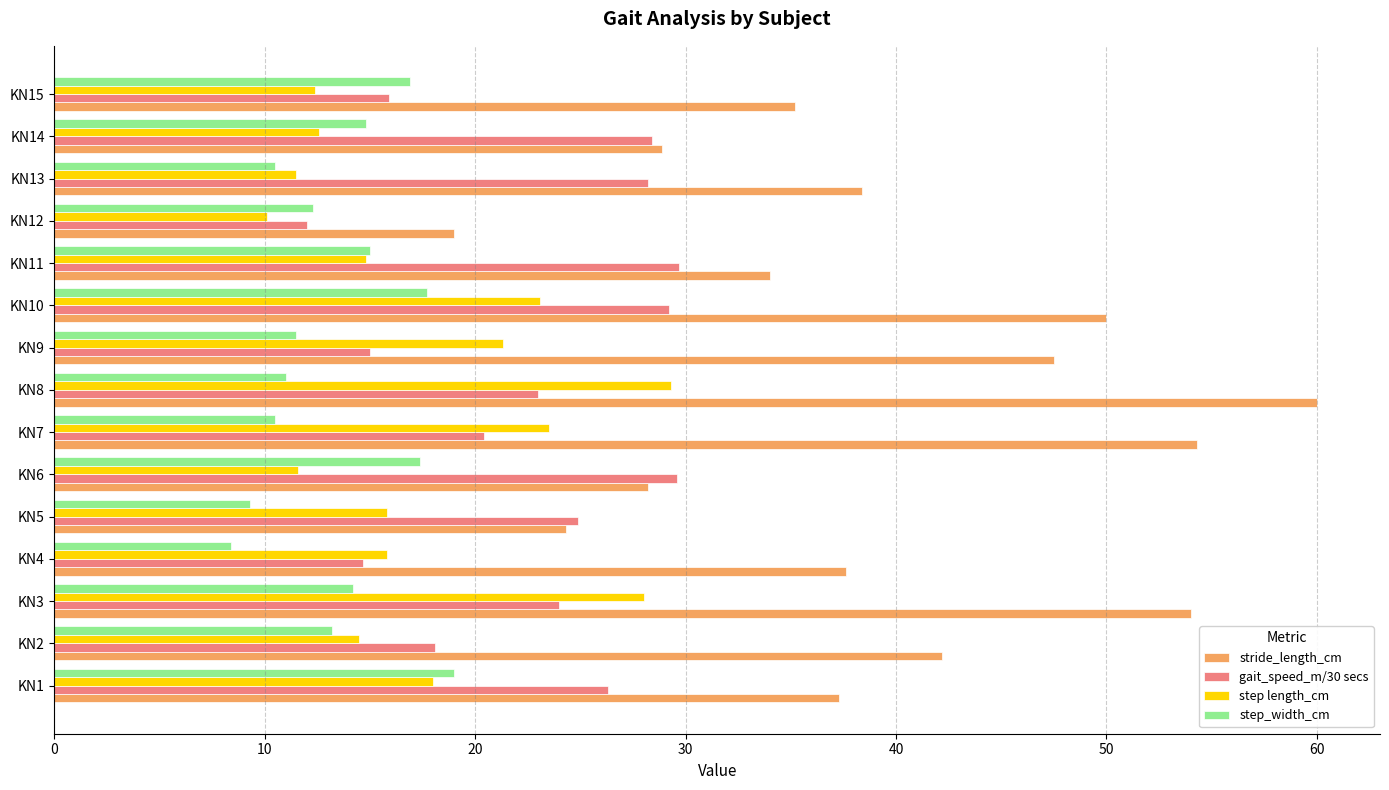

The value of step_width_cm at KN12 is 17.7. True or false?

False